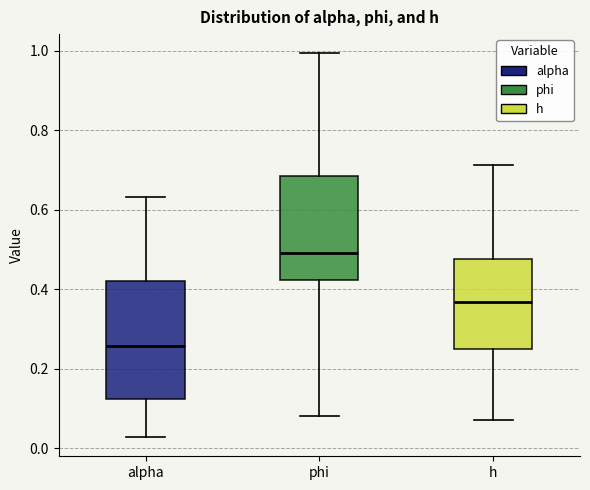

Where is the lower edge of the box for alpha on the y-axis? The values are not printed on the chart, so give them approximately, as read against the axis.

0.12